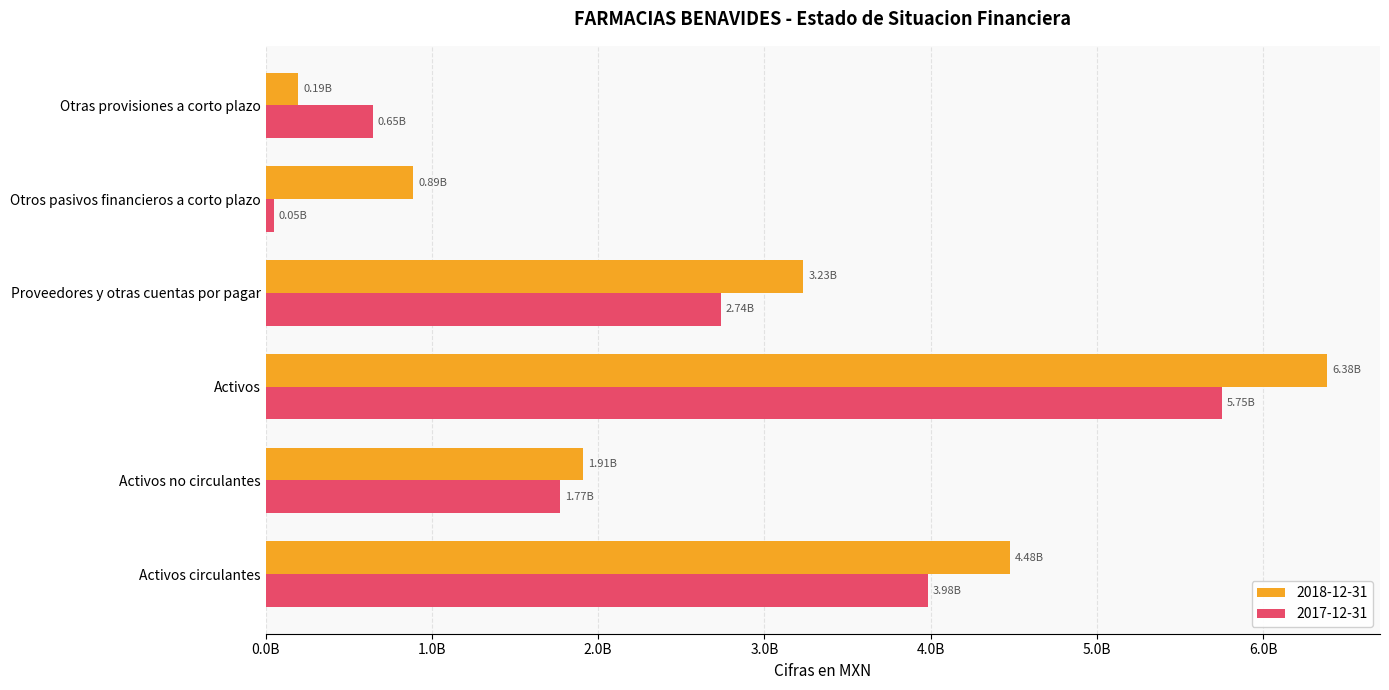

What are all the series names shown in the legend?

2018-12-31, 2017-12-31